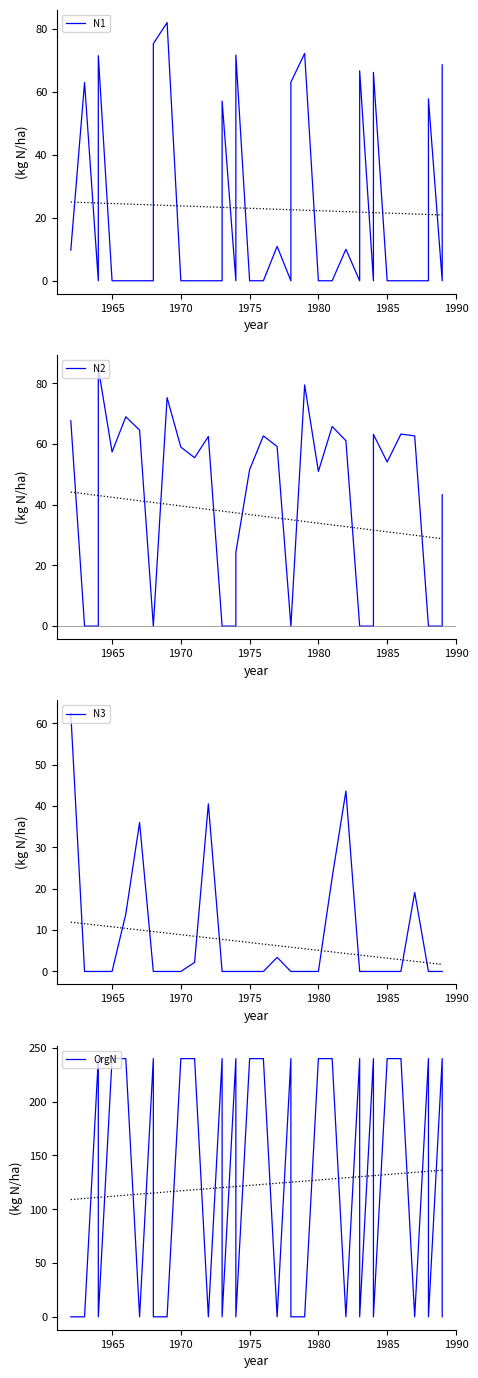

Does the chart display data point markers on the line(s)?

No